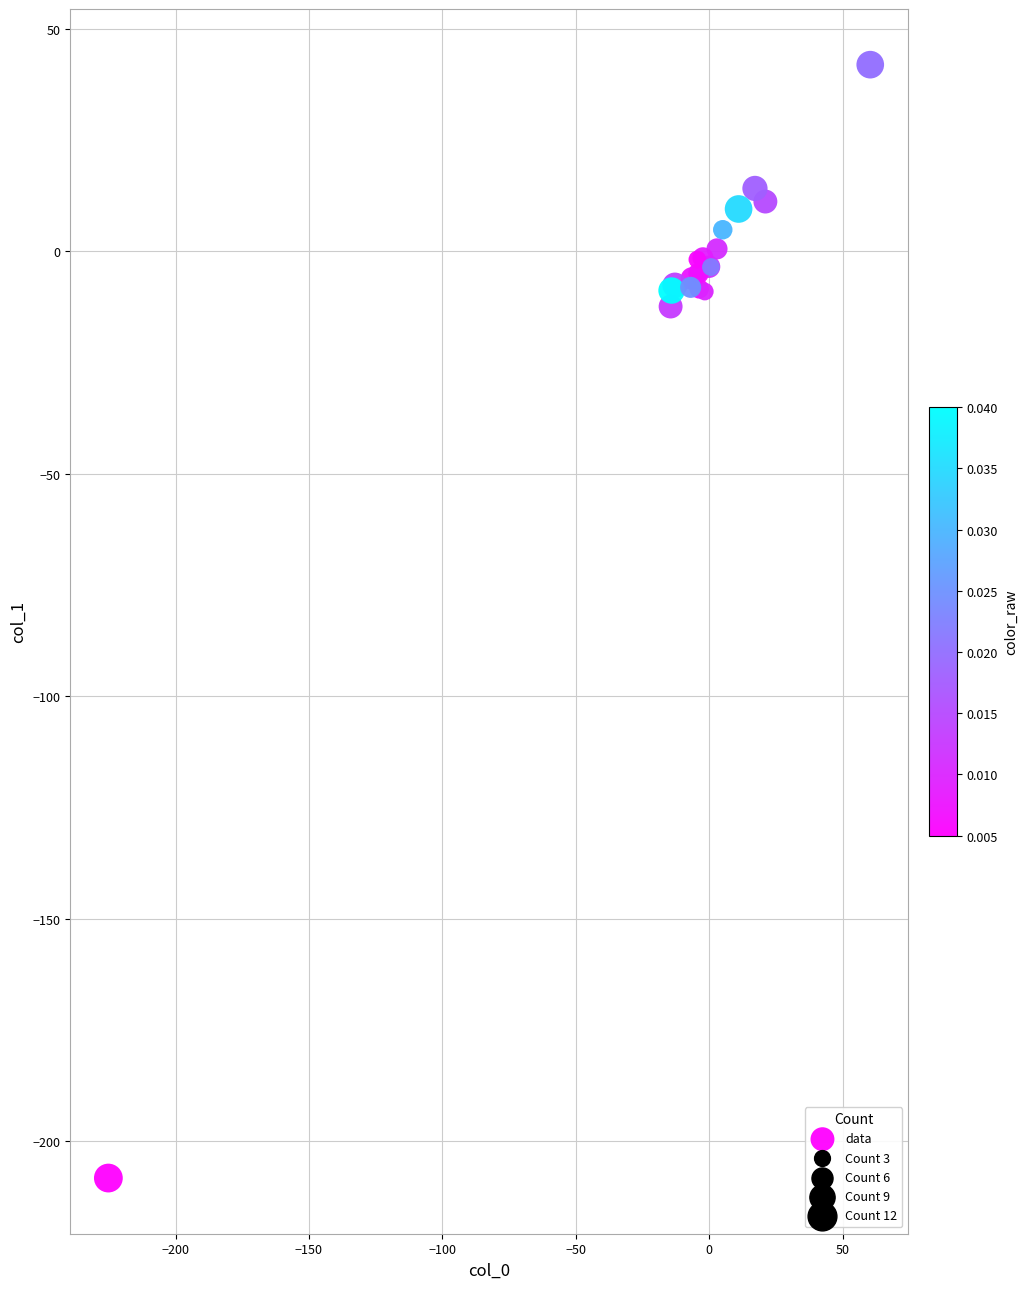

What Y value in the scatter plot is closest to -83?

-12.4